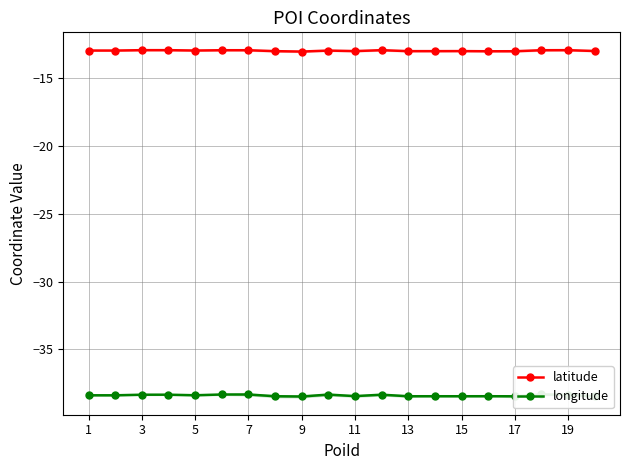

How many lines are shown in the chart?

2